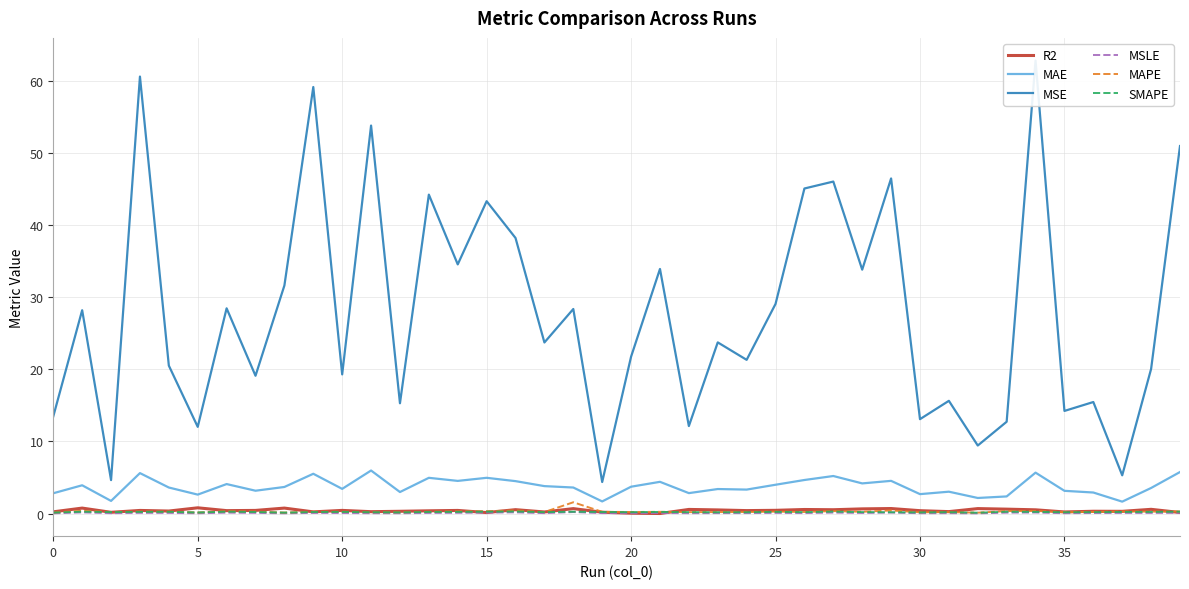

What are all the series names shown in the legend?

R2, MAE, MSE, MSLE, MAPE, SMAPE